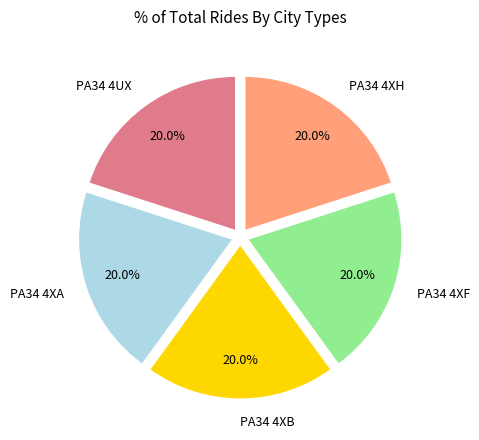

To the nearest percent, what is the average slice percentage?

20%